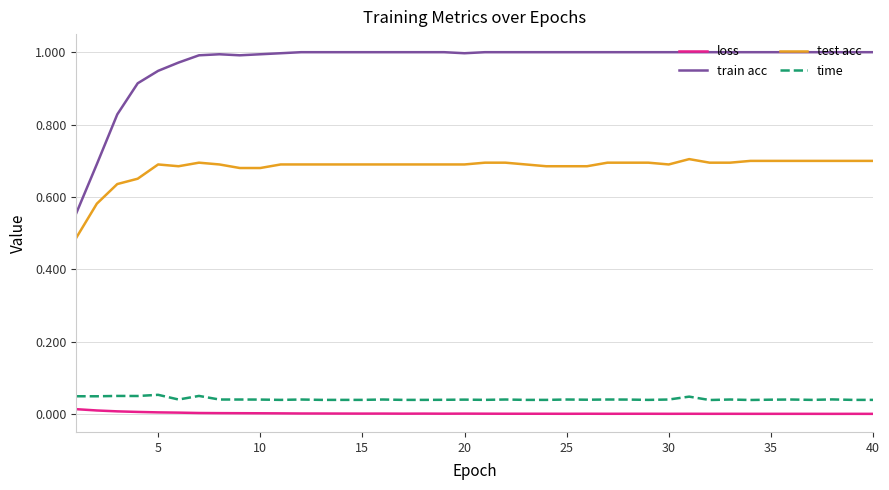

True or false: train acc and time cross at least once.

False